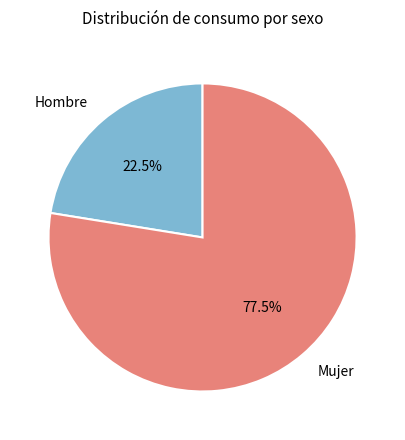

Between Hombre and Mujer, which is larger?

Mujer